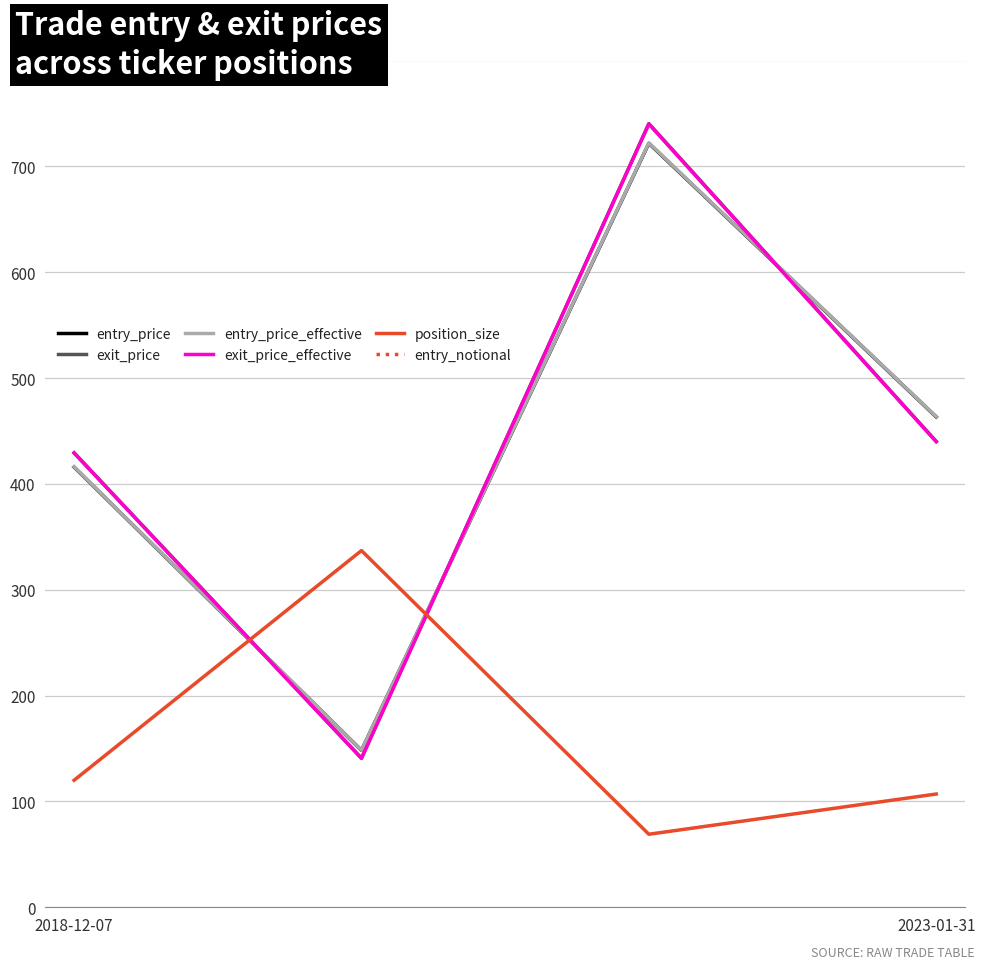

What is the highest value of the entry_price series?

721.8